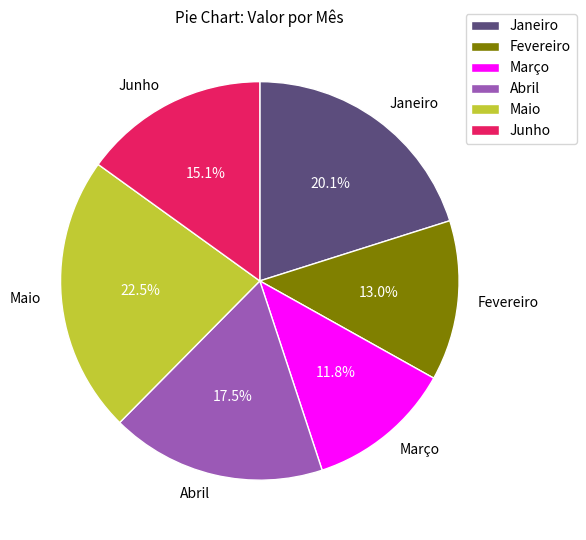

Approximately how many times larger is the value at Maio compared to Janeiro?

1.1